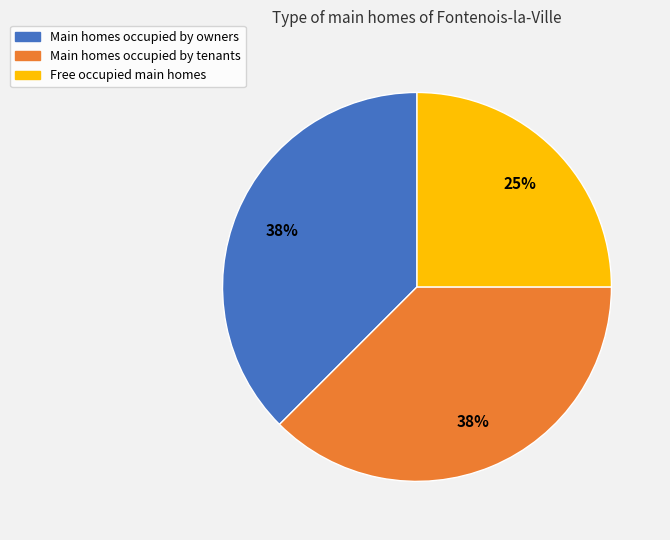

To the nearest percent, what is the average slice percentage?

33%